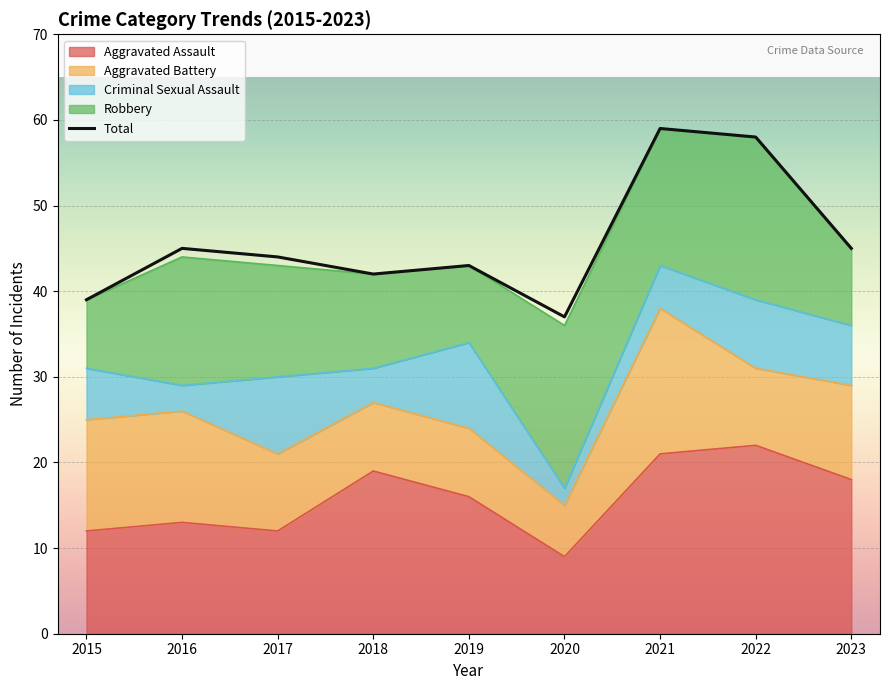

Reading right to left, transcribe all the data shown in this chart.

Aggravated Assault: 2023=18	2022=22	2021=21	2020=9	2019=16	2018=19	2017=12	2016=13	2015=12
Aggravated Battery: 2023=11	2022=9	2021=17	2020=6	2019=8	2018=8	2017=9	2016=13	2015=13
Criminal Sexual Assault: 2023=7	2022=8	2021=5	2020=2	2019=10	2018=4	2017=9	2016=3	2015=6
Robbery: 2023=9	2022=19	2021=16	2020=19	2019=9	2018=11	2017=13	2016=15	2015=8
Total: 2023=45	2022=58	2021=59	2020=37	2019=43	2018=42	2017=44	2016=45	2015=39